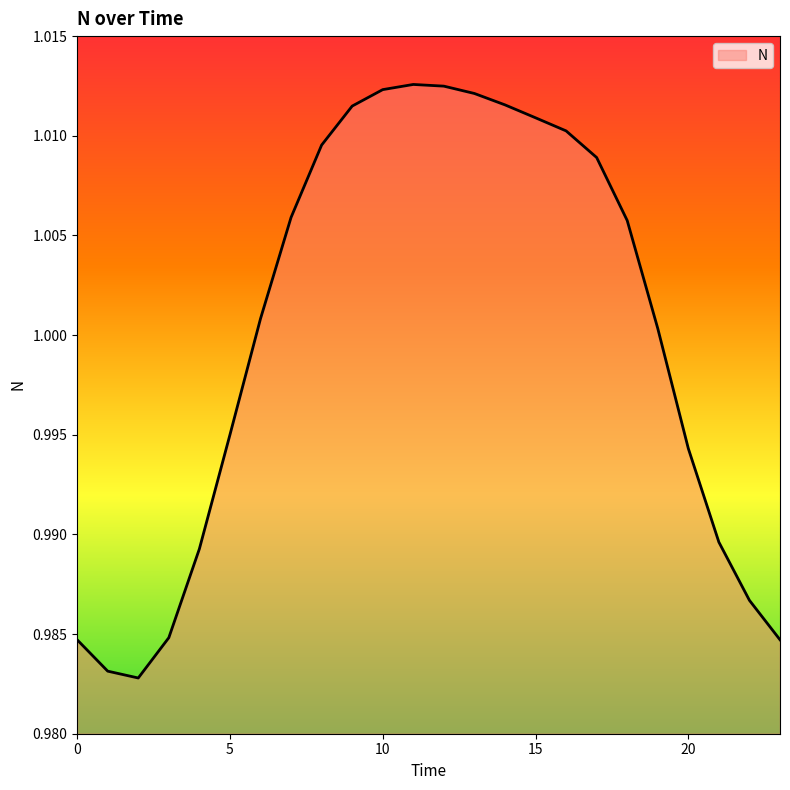

How many lines are shown in the chart?

1